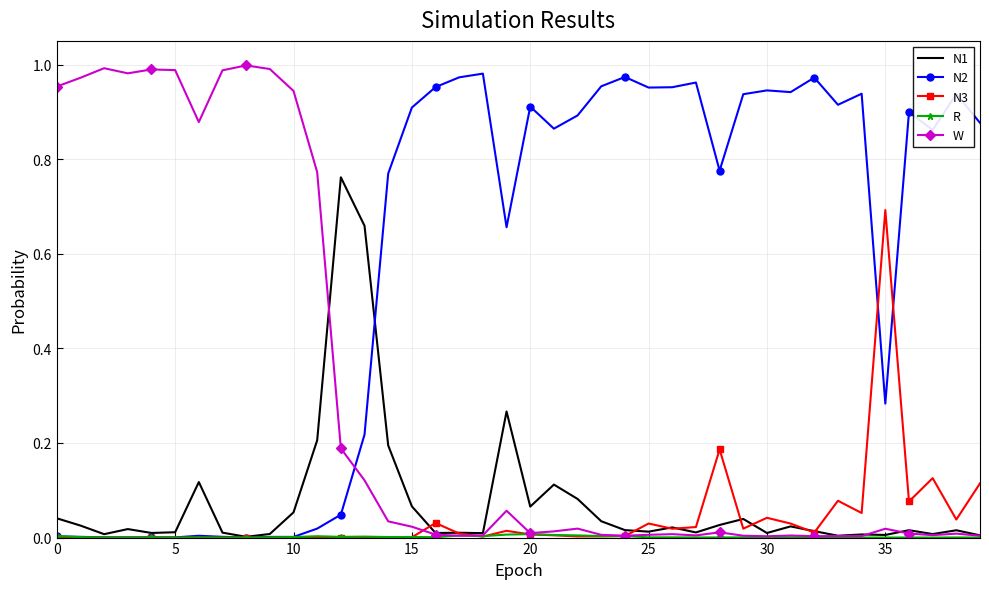

Which series ends up on top after the final intersection of N2 and N3?

N2